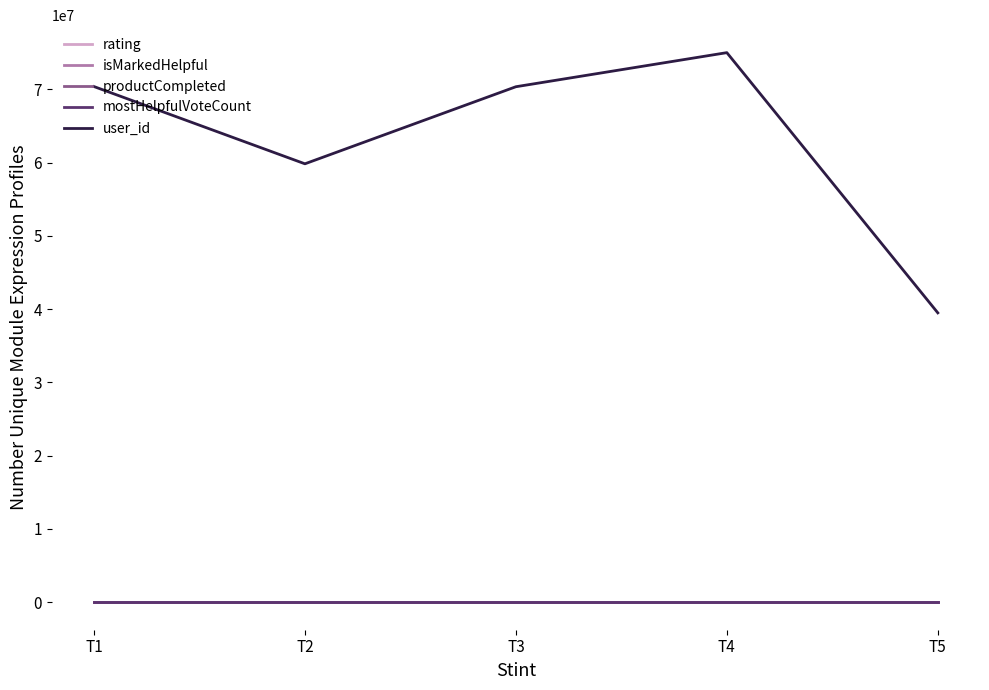

True or false: productCompleted and mostHelpfulVoteCount cross at least once.

False